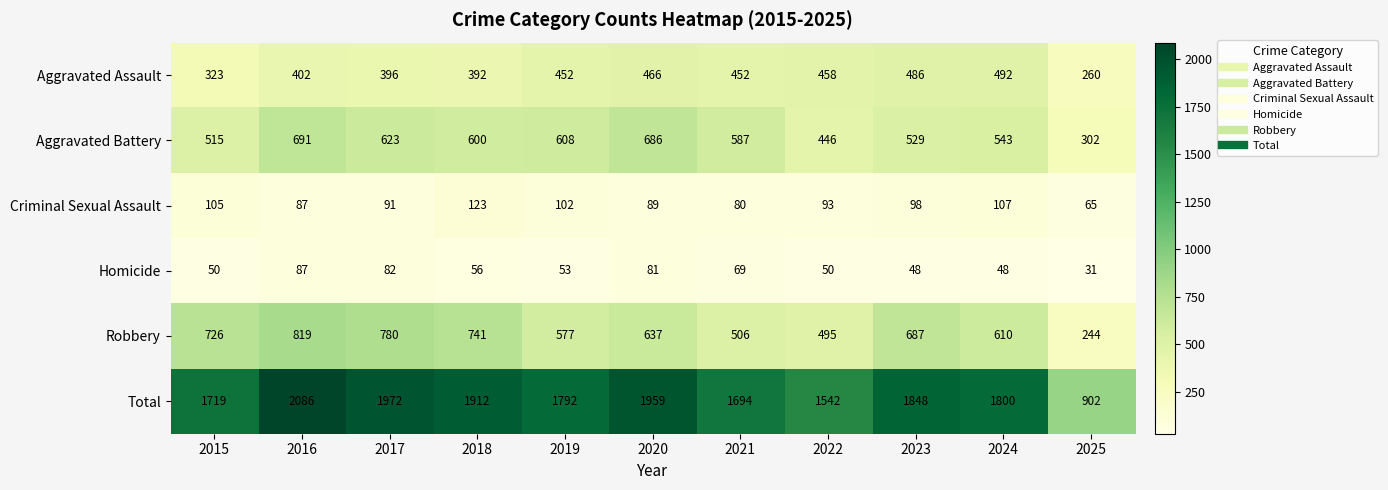

Where does the Homicide series first go above 53?

2016